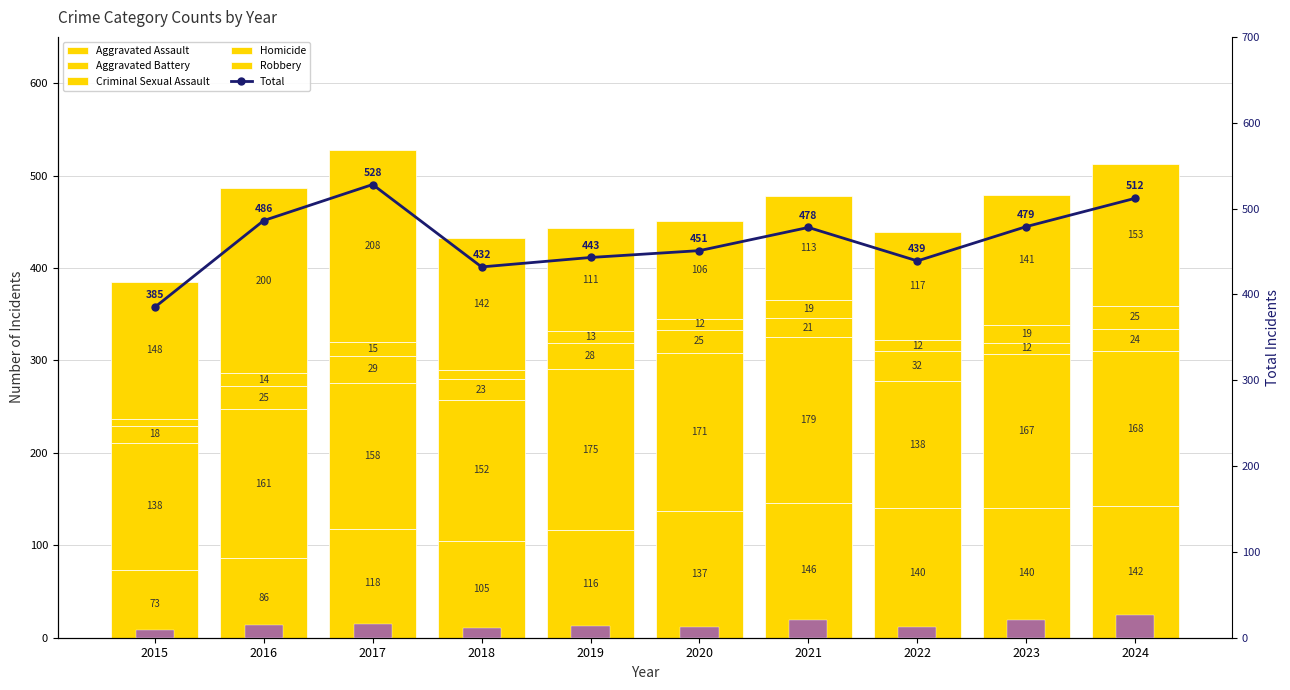

Between 2017 and 2018, which is larger?

2017